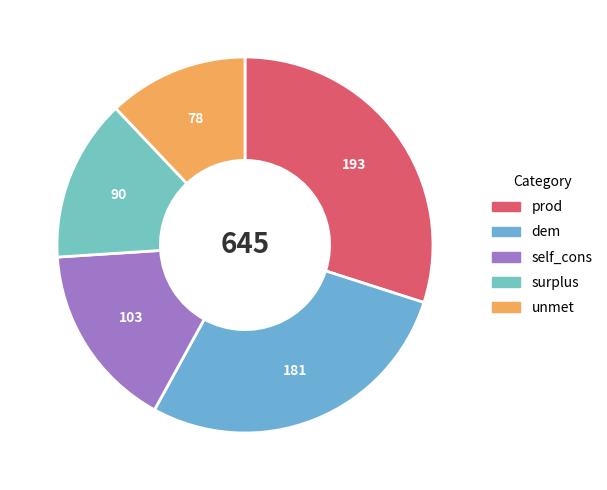

What is the largest slice in the pie chart?

prod